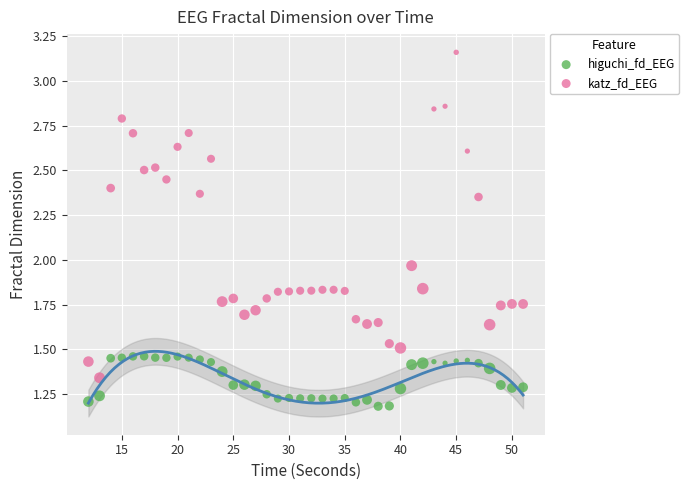

What are all the series names shown in the legend?

higuchi_fd_EEG, katz_fd_EEG